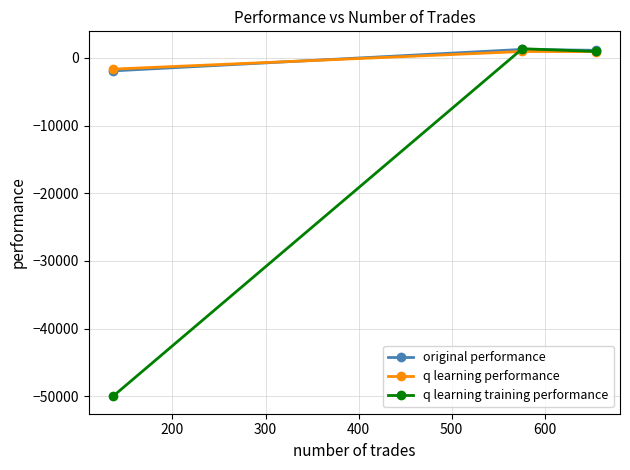

List the series in order of their peak value, highest first.

q learning training performance, original performance, q learning performance